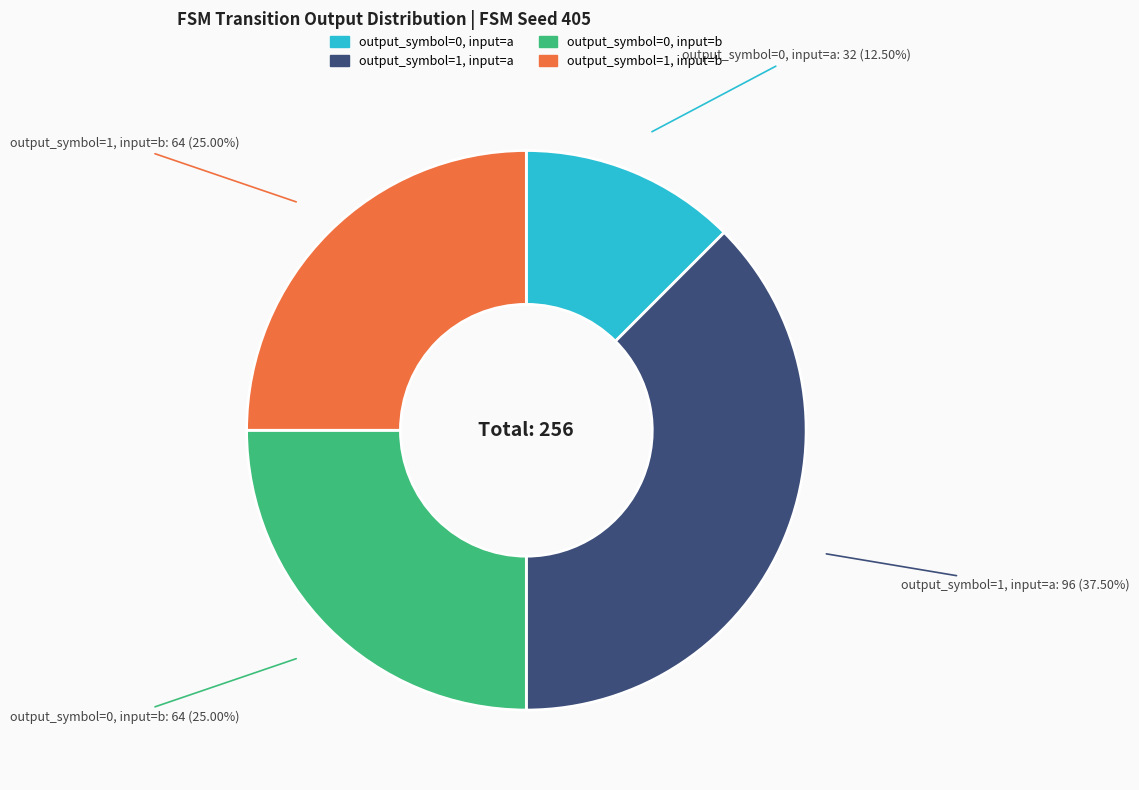

True or false: output_symbol=0, input=b accounts for 16% of the total.

False